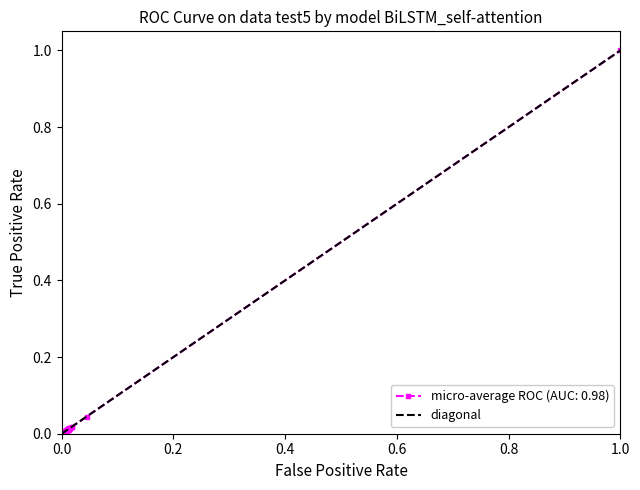

How many positive values are there?

1